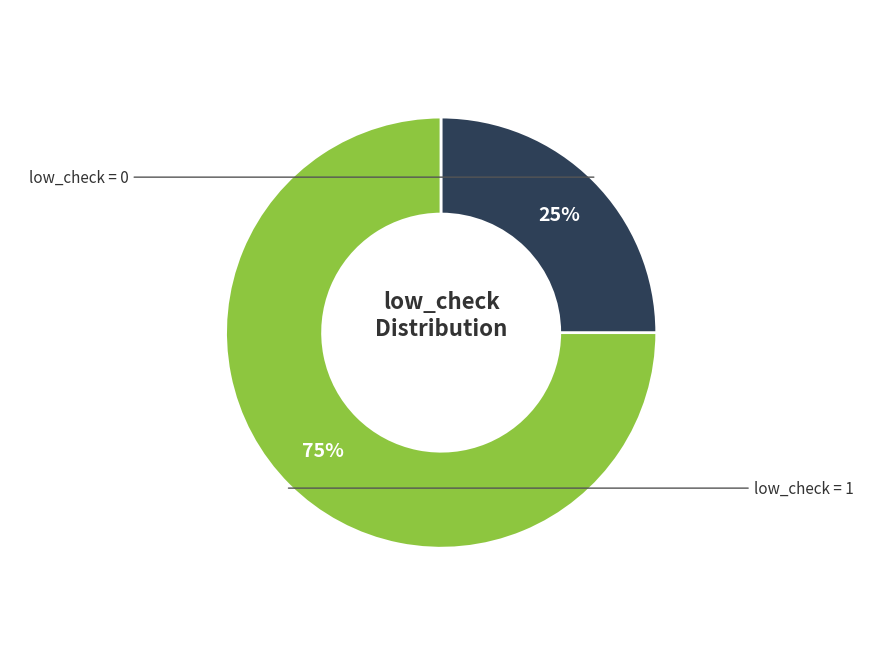

To the nearest percent, what is the difference between the largest and smallest slice percentages?

50%